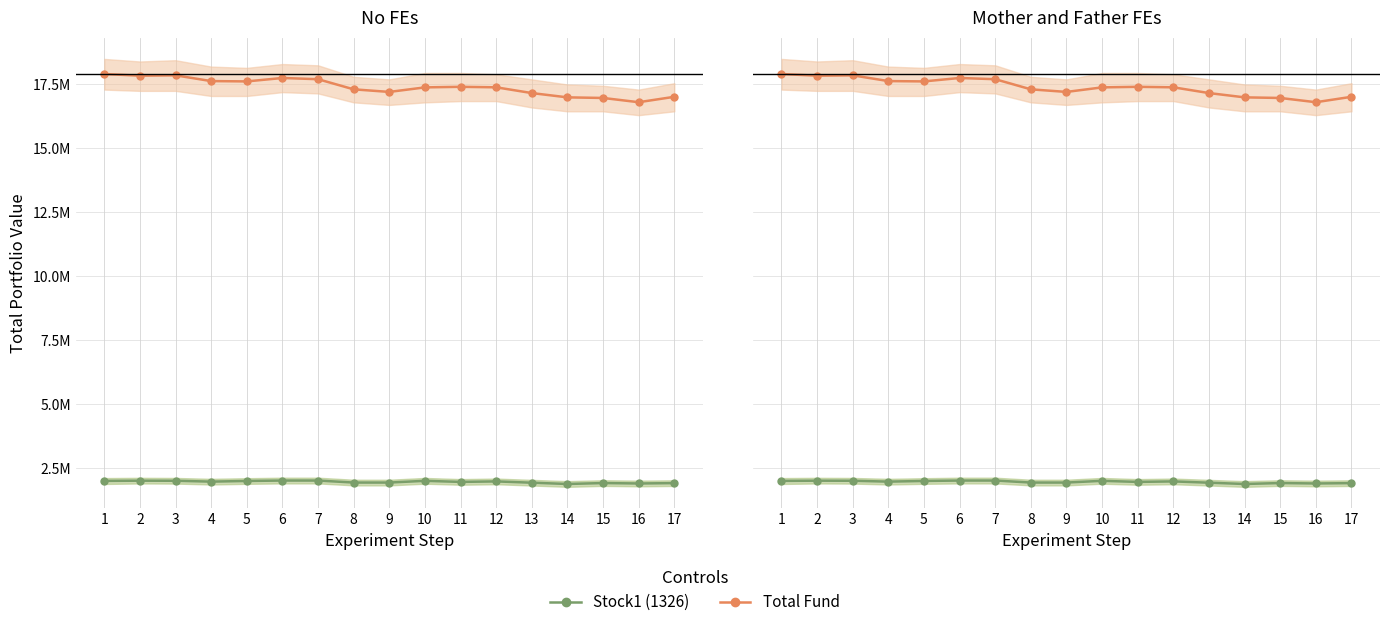

What are all the series names shown in the legend?

Total Fund, Stock1 (1326)